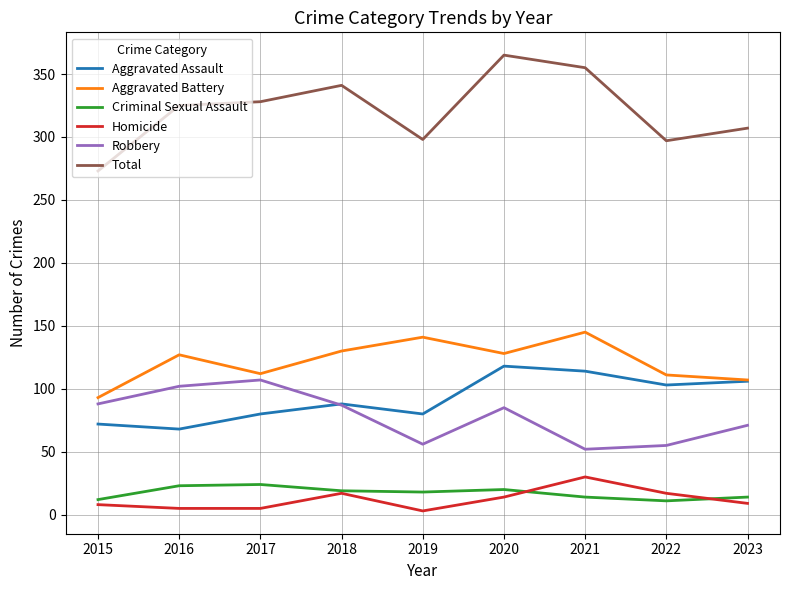

Which series has the largest range (max minus min)?

Total